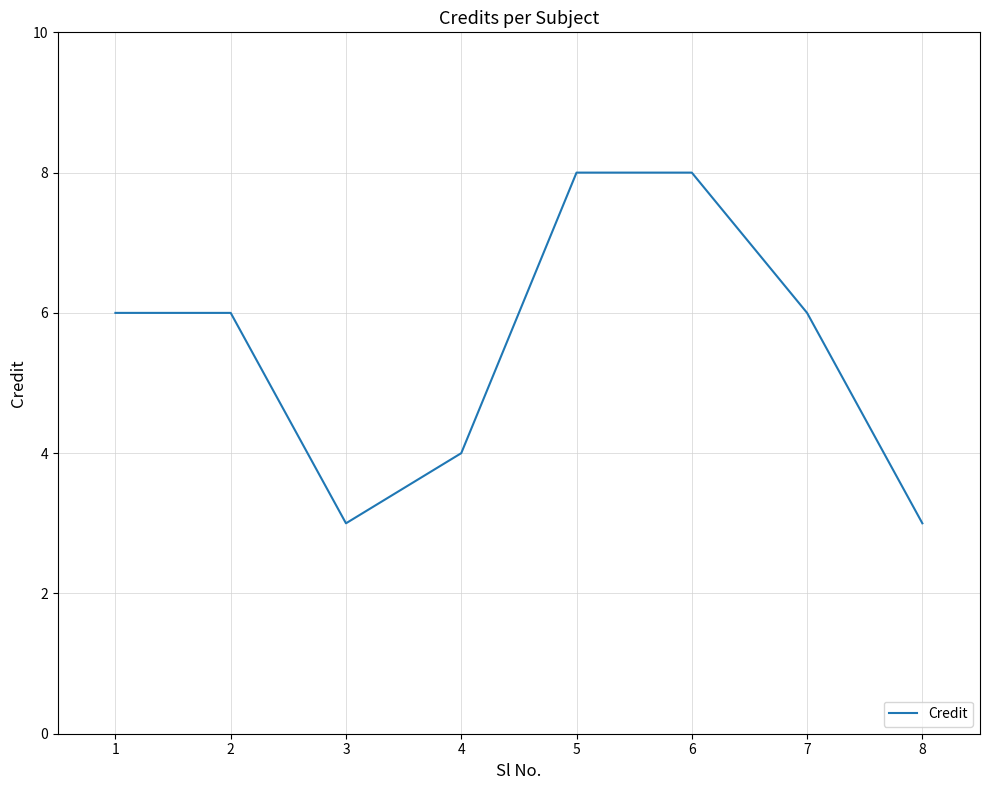

Which has a higher value, 1 or 5?

5